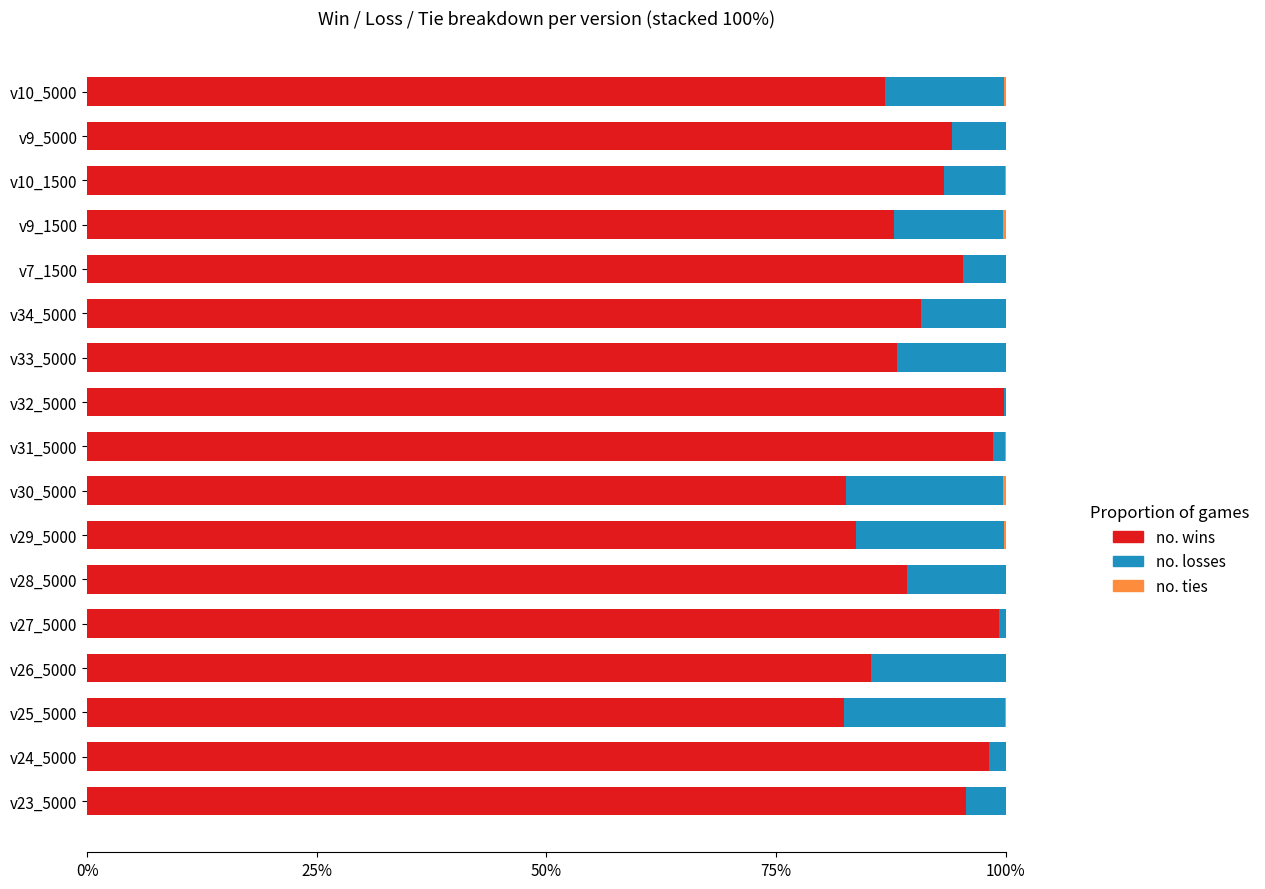

What is the average value of the no. losses series?

0.1